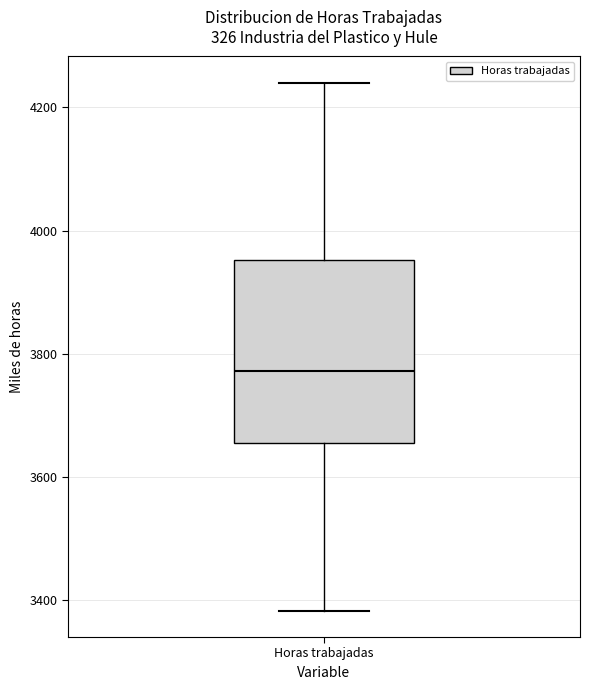

Transcribe this box plot: give where the median line is, the range the box spans, and where the two whiskers end, as read against the y-axis. The values are not printed on the chart, so give them approximately, as read against the axis.

median 3780, box 3660 to 3960, whiskers 3380 to 4240